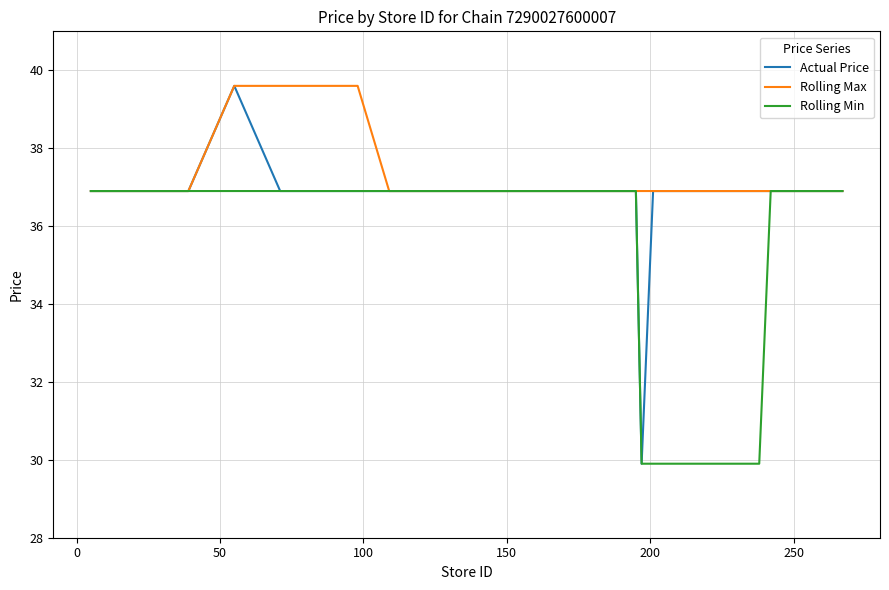

At how many categories does at least one series exceed 31?

40